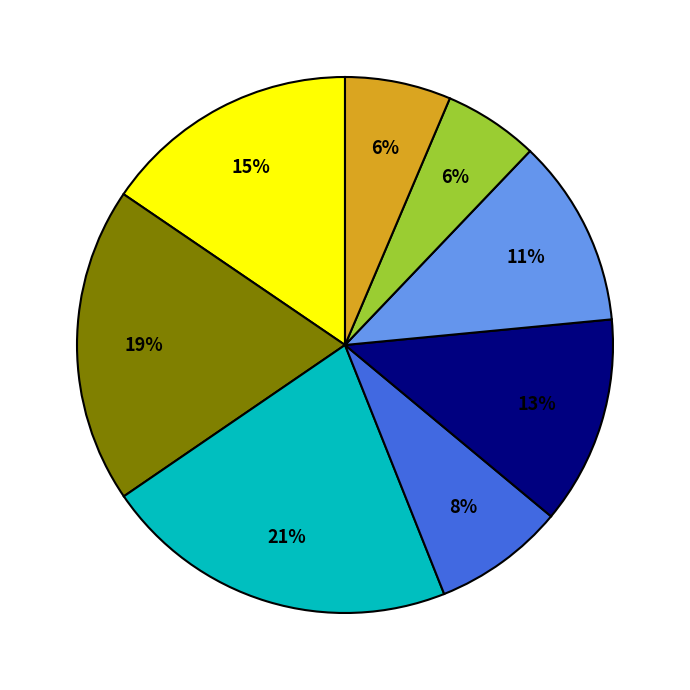

Is there a majority slice in this chart?

No